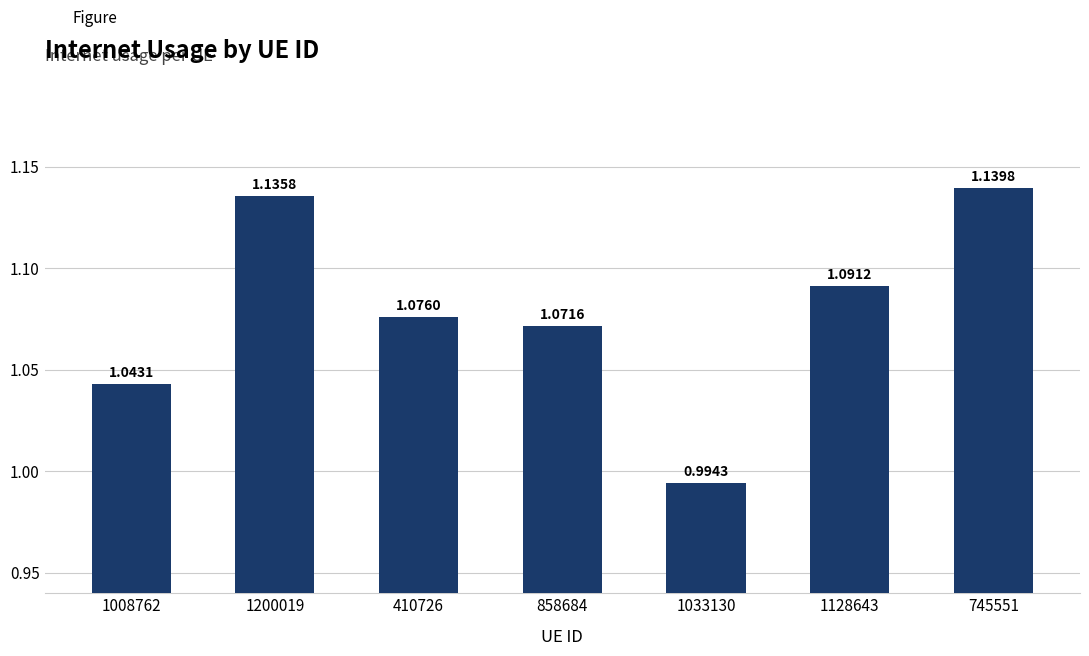

Does the chart contain stacked bars?

No